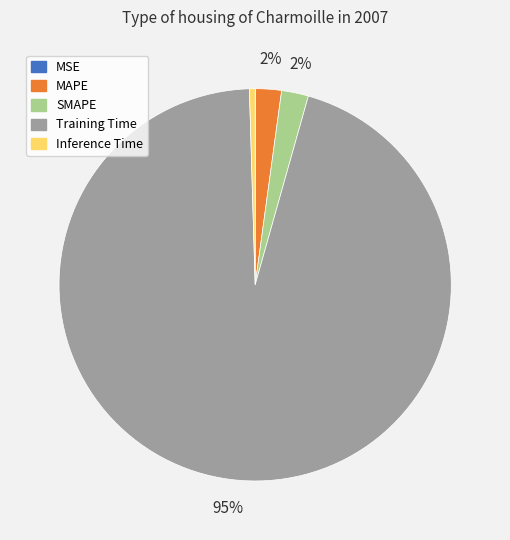

Does Inference Time account for over 50% of the chart?

No